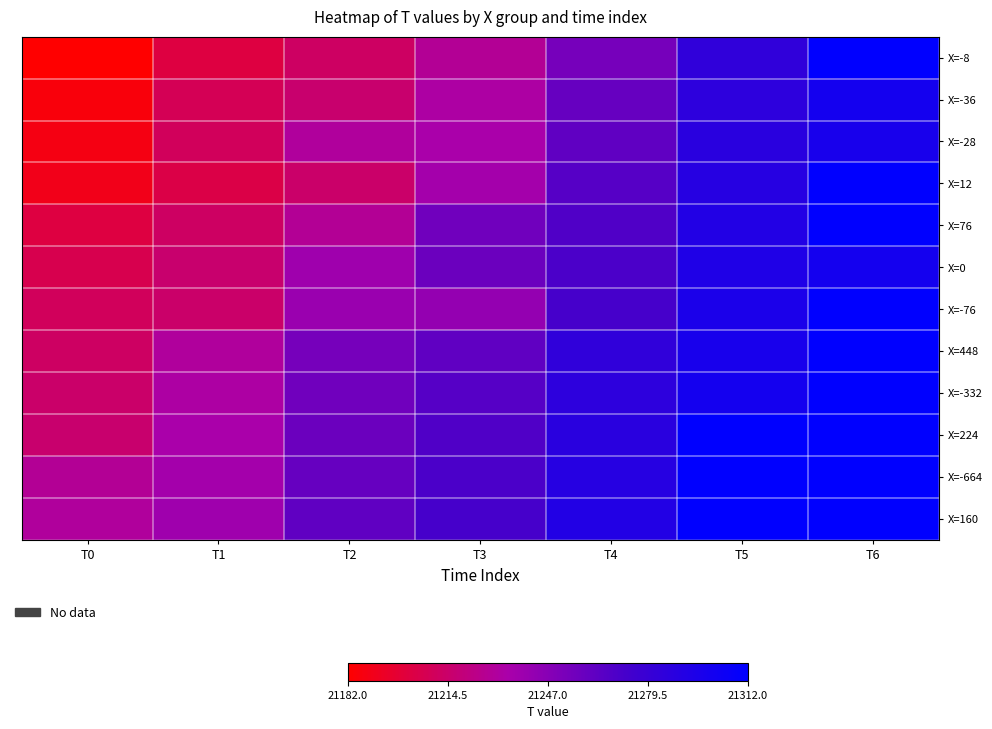

At which category is the sum across all series the highest?

T6